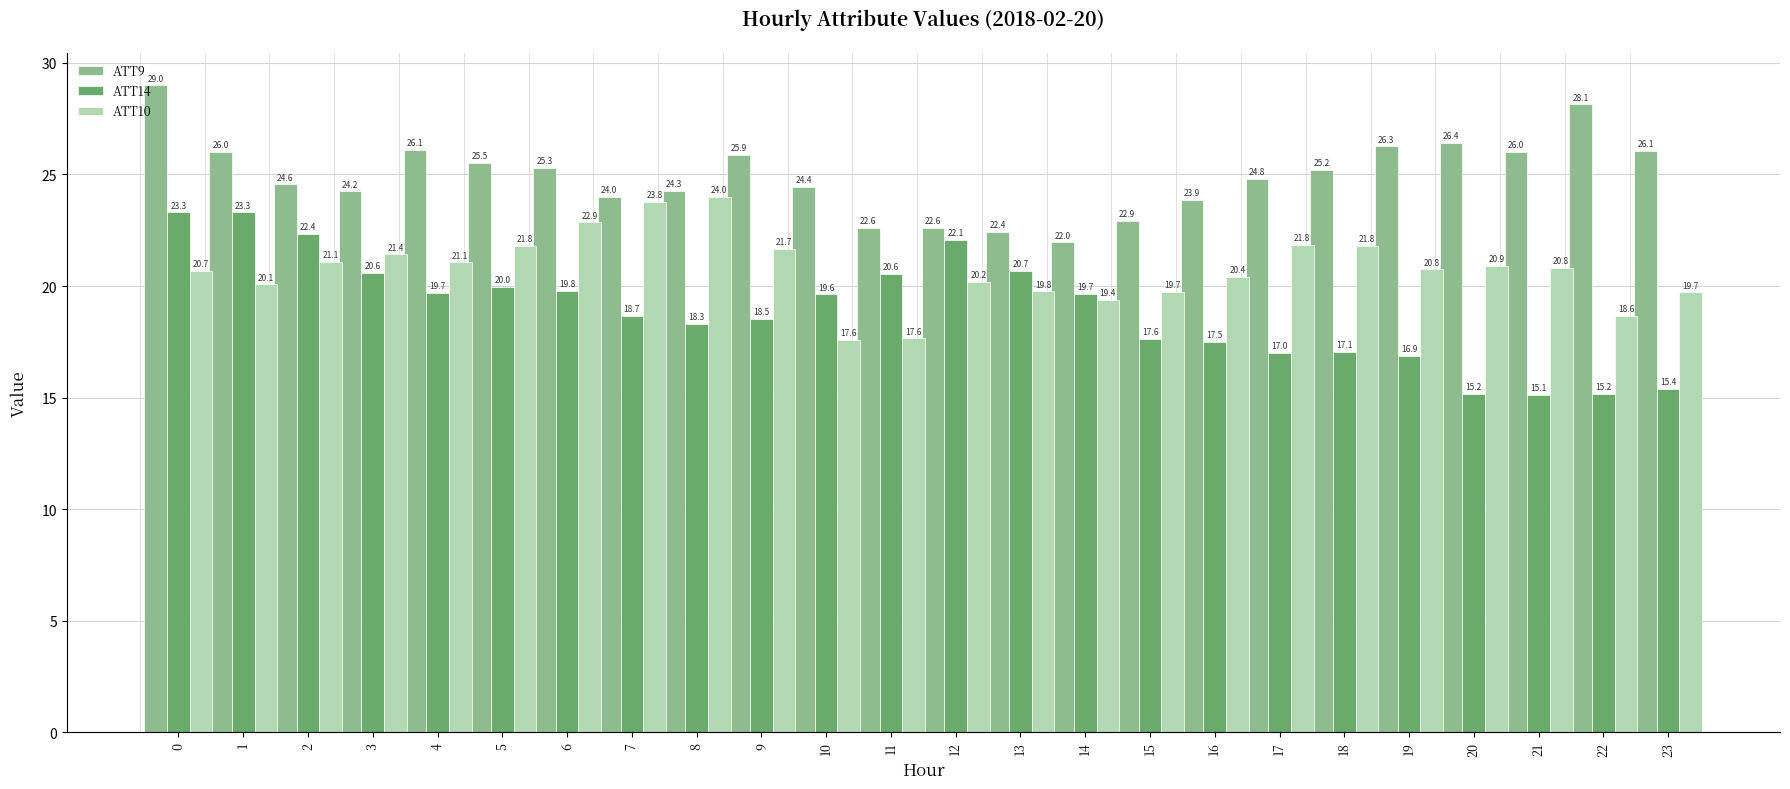

At which label is ATT14 closest to 19?

7